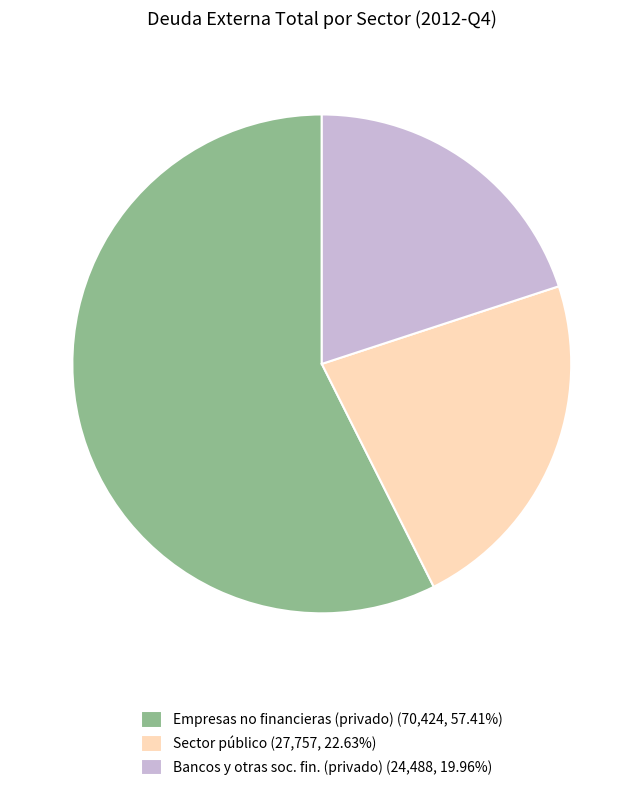

Combined, do Empresas no financieras (privado) (70,424, 57.41%) and Sector público (27,757, 22.63%) account for over 50%?

Yes